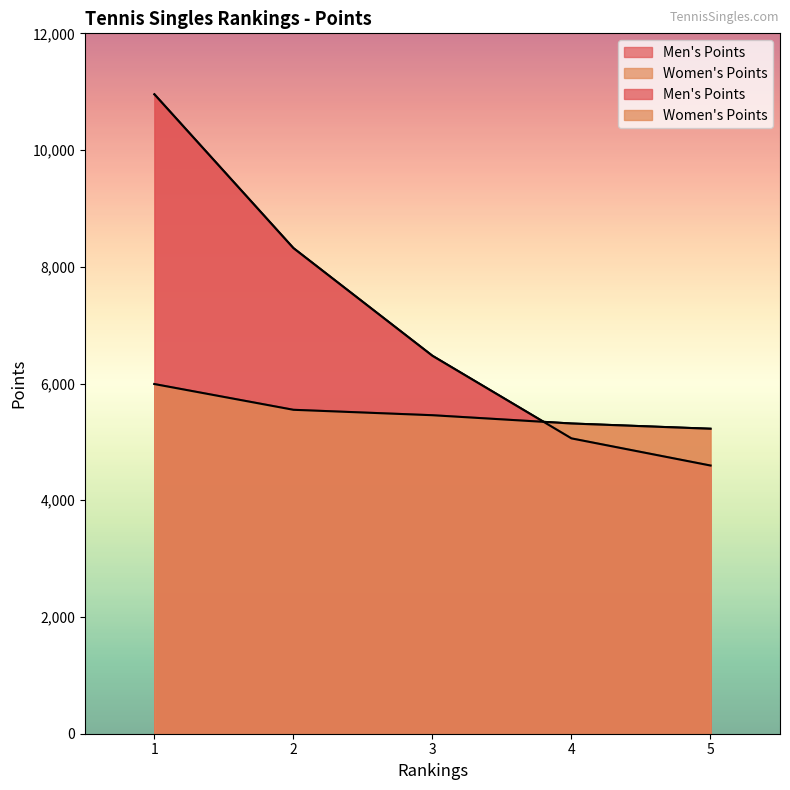

Does the chart display data point markers on the line(s)?

No